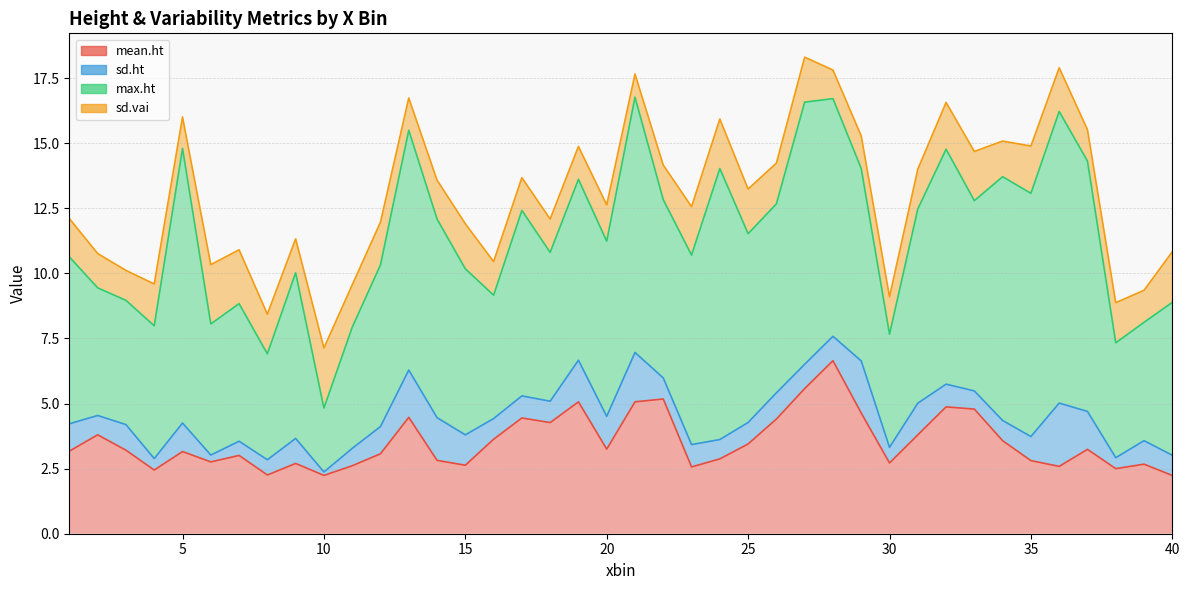

Rank the series at 2 from lowest to highest value.

sd.ht, sd.vai, mean.ht, max.ht